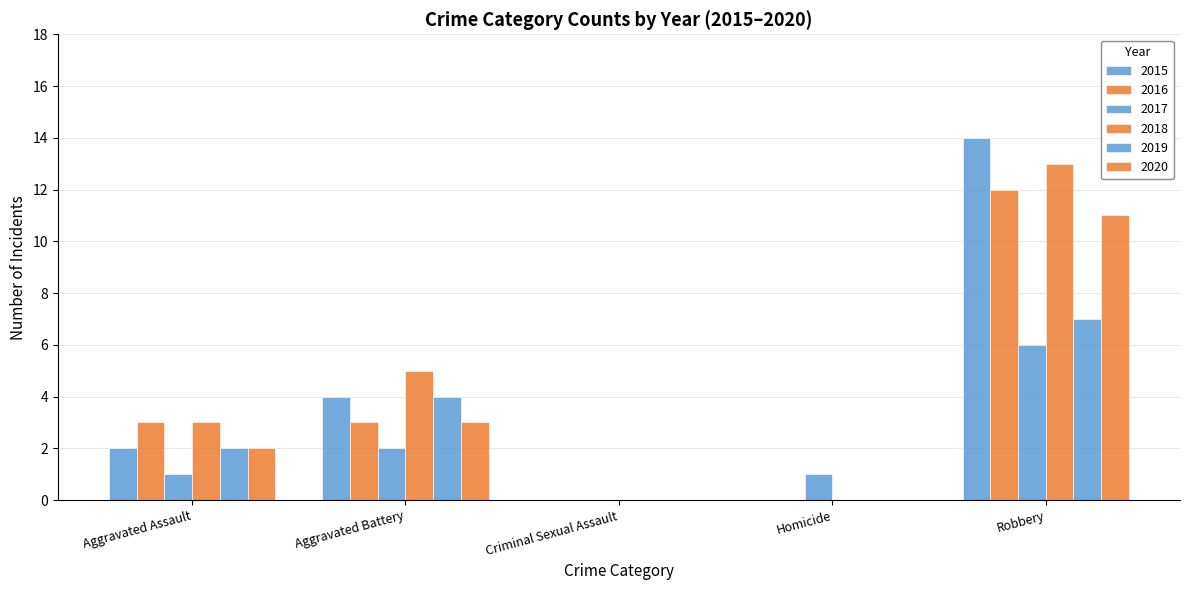

List the series in order of their peak value, highest first.

2015, 2018, 2016, 2020, 2019, 2017